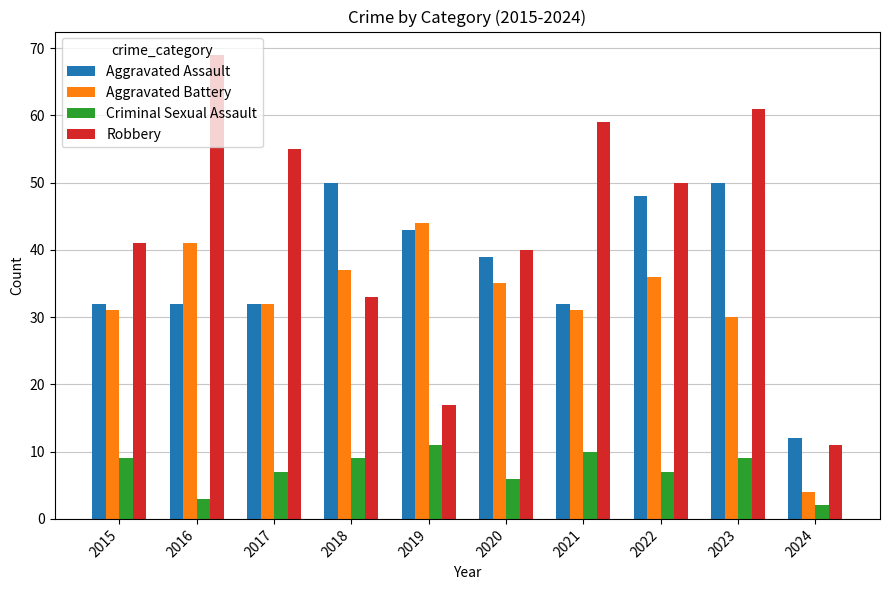

Is it true that Criminal Sexual Assault equals 7 at 2017?

True